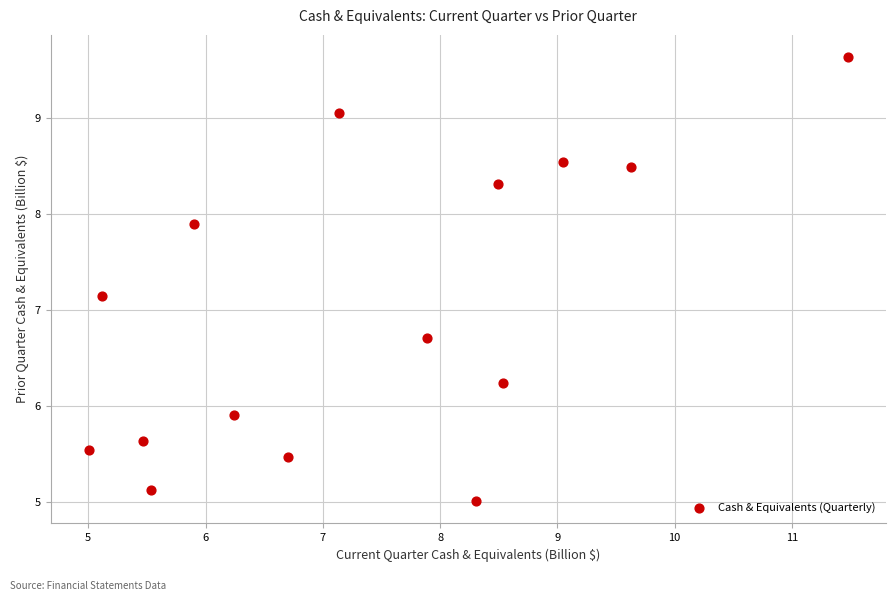

What is the range of Y values (max minus min)?

4.6